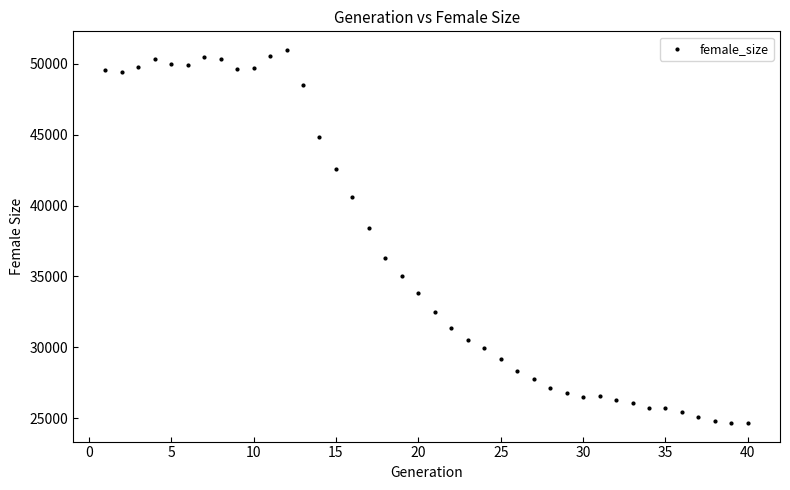

What Y value in the scatter plot is closest to 37821?

38420